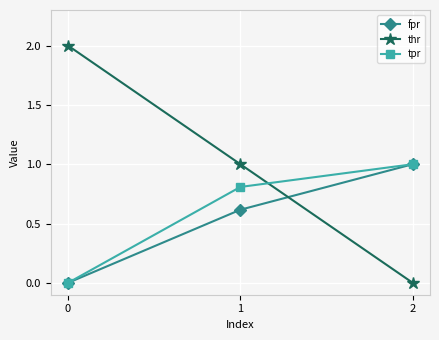

List the labels in order of thr value, largest first.

0, 1, 2